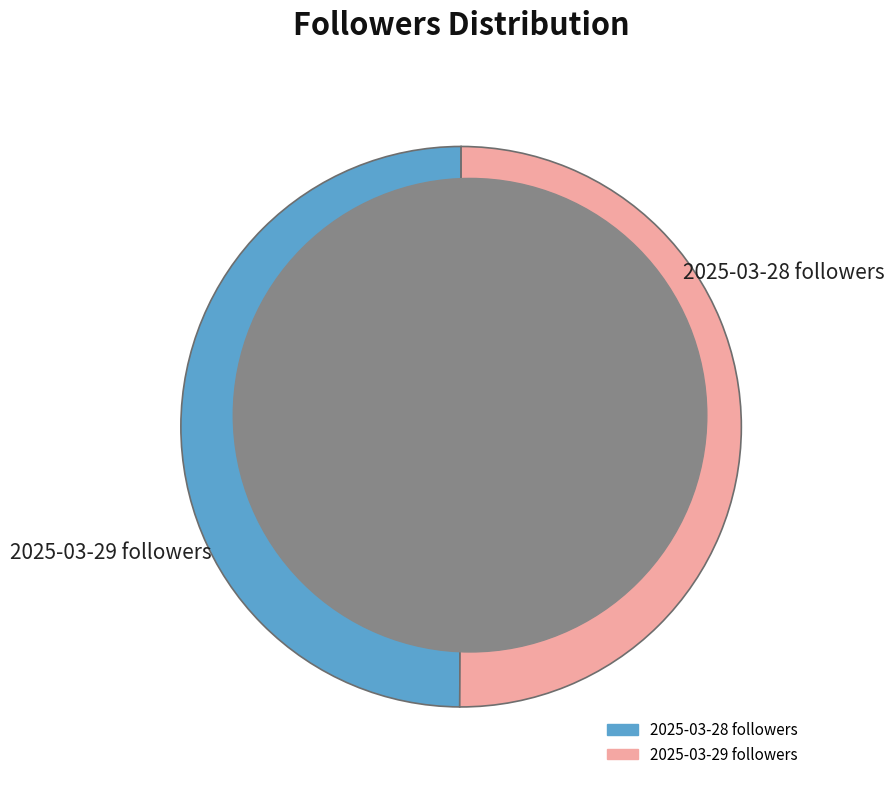

To the nearest percent, what portion does 2025-03-29 followers represent?

50%